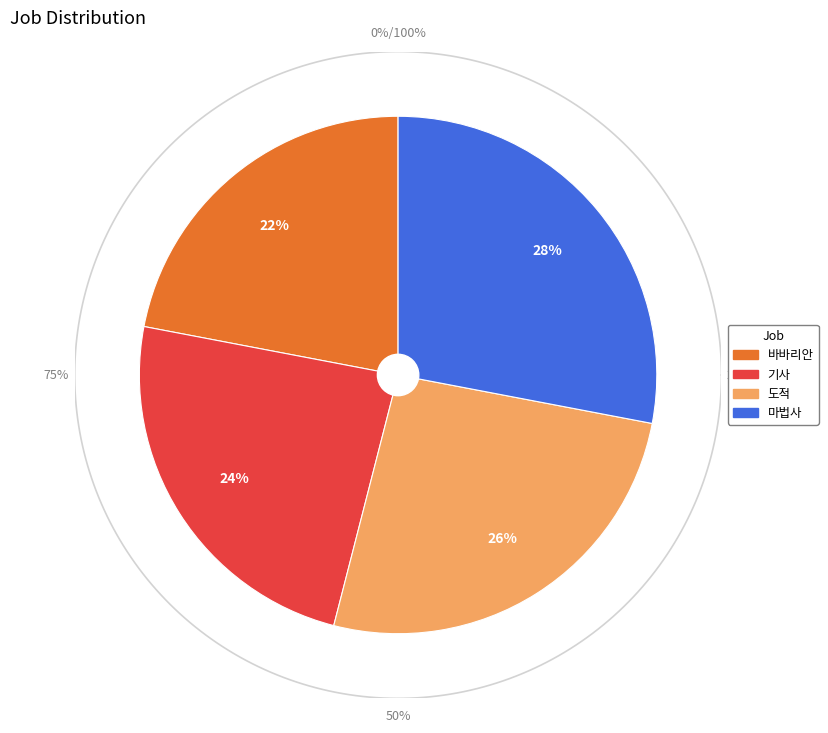

Which slice is the largest?

마법사